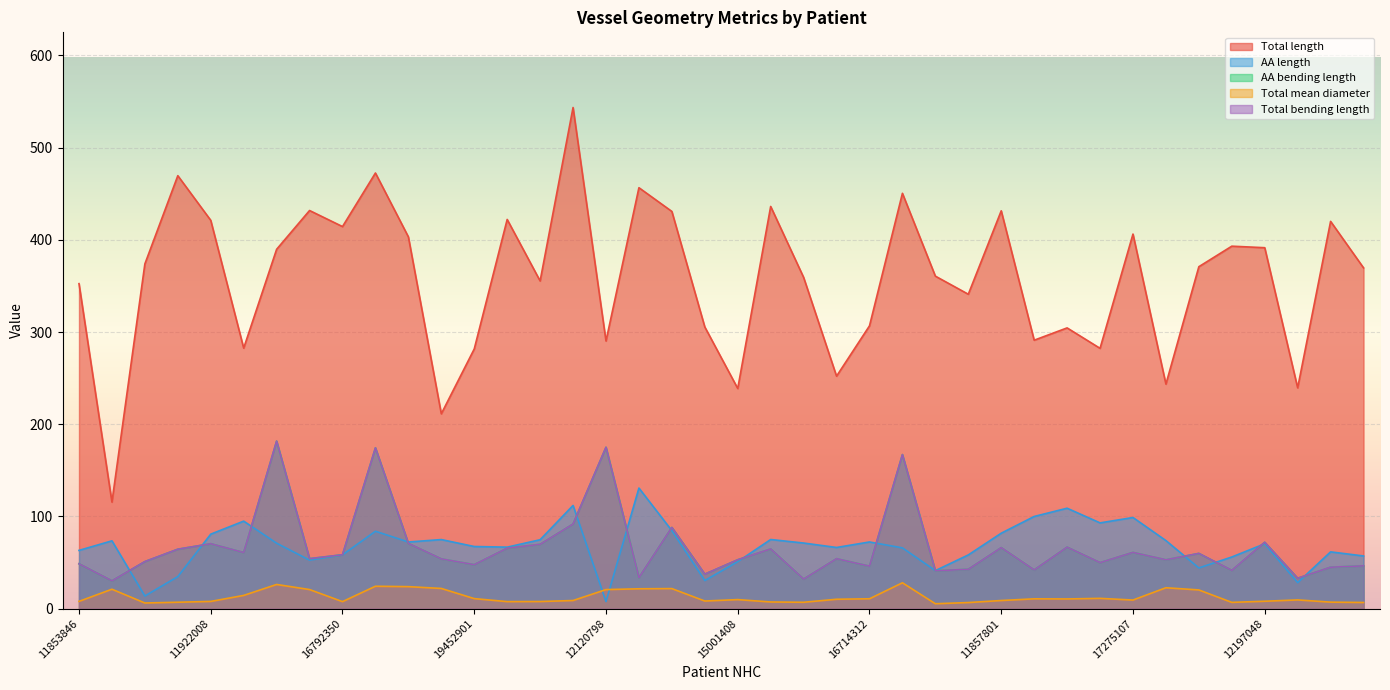

Where is the first local minimum for AA bending length?

14380215